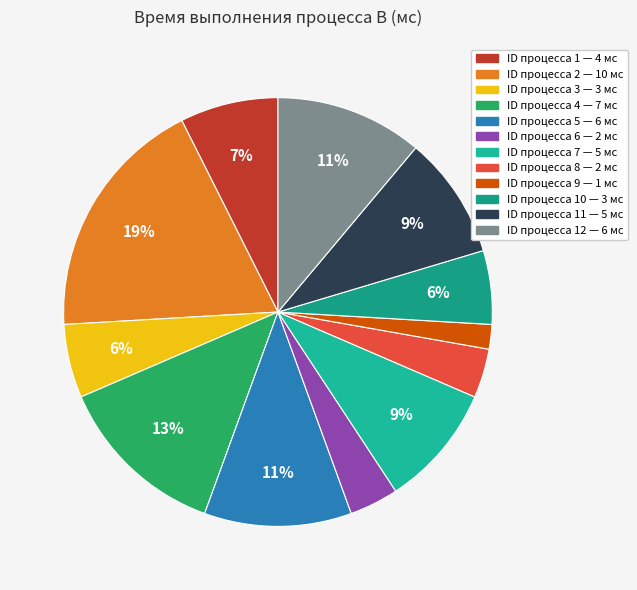

How many slices are in this pie chart?

12